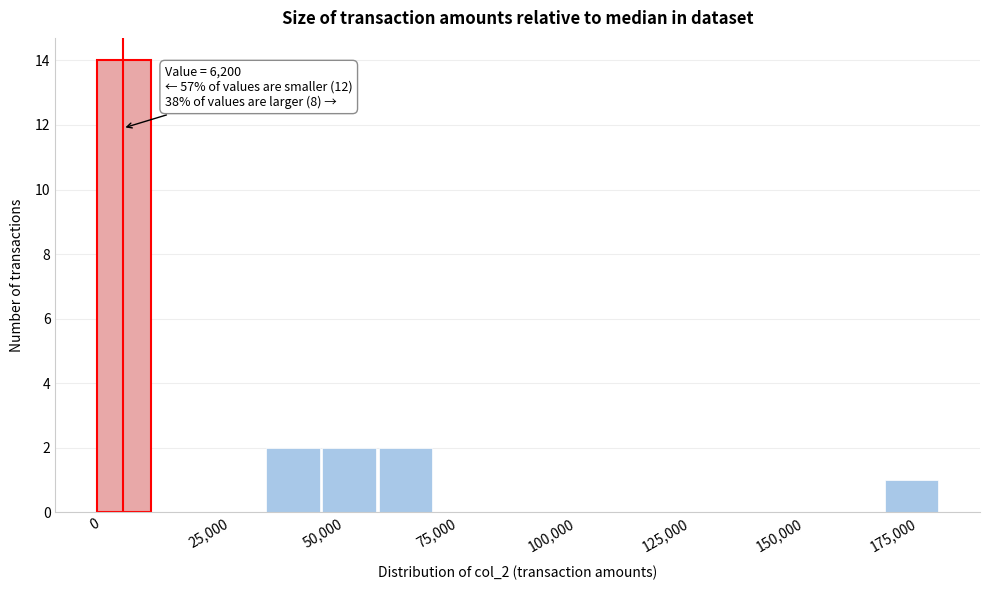

Read against the x-axis, roughly where is the centre of the tallest bar?

5000